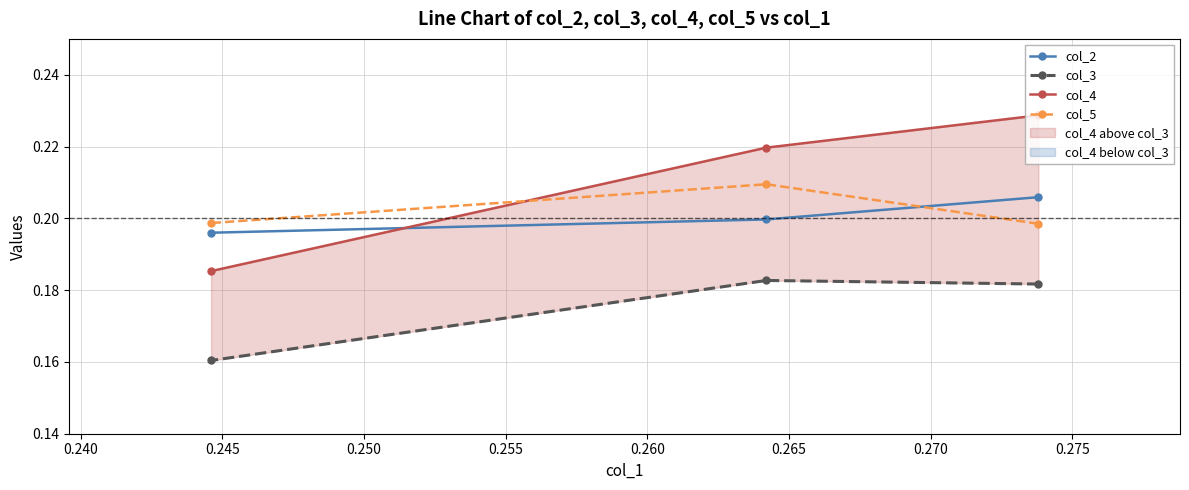

Count the col_5 values in the range 0 to 1.

3